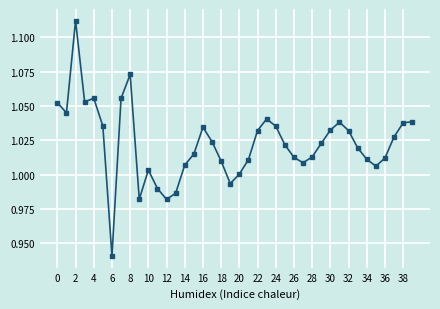

What is the sum of all values?

40.9